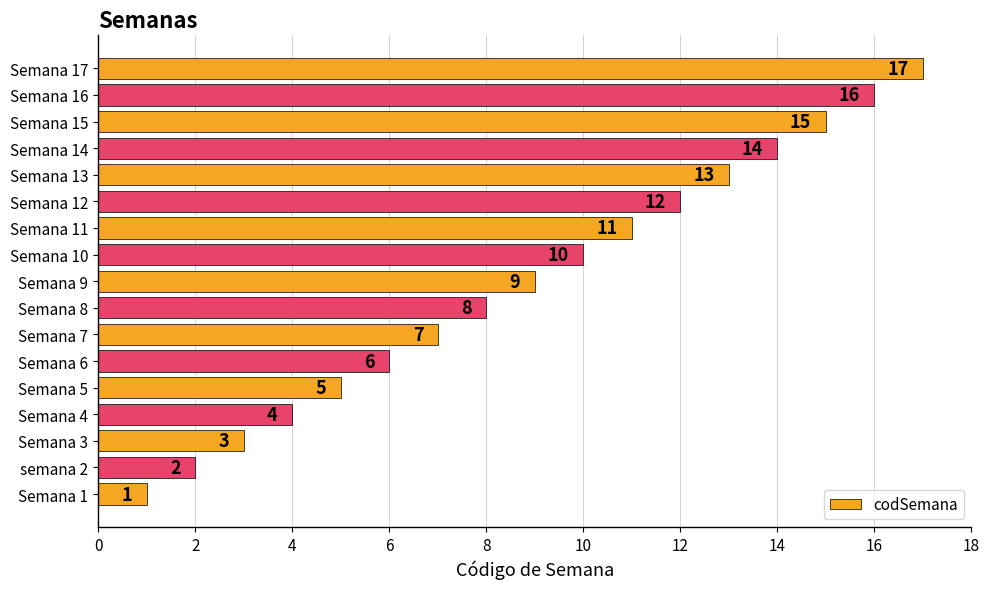

What is the greatest value displayed?

17